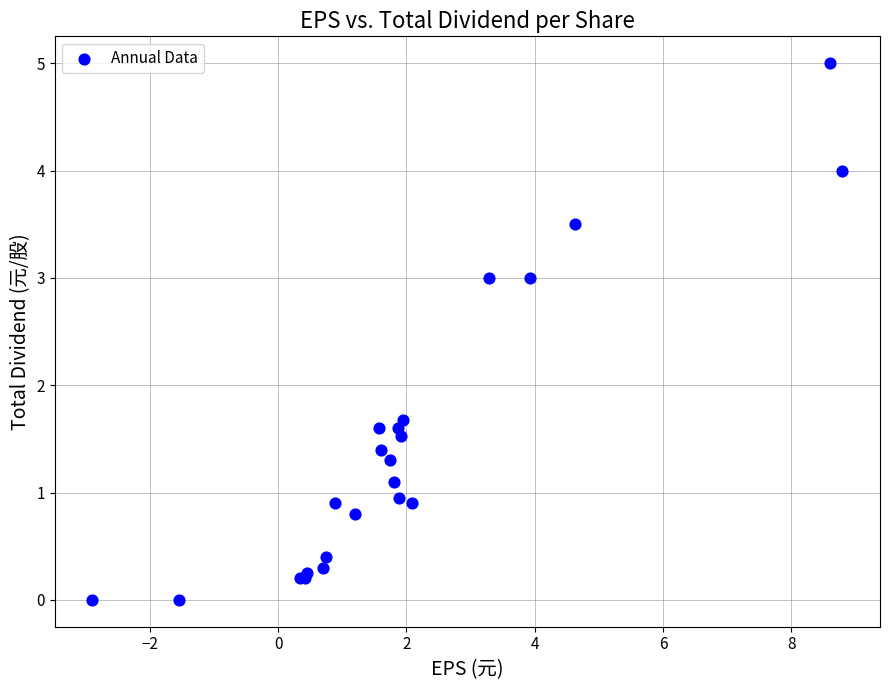

What Y value in the scatter plot is closest to 2?

1.7